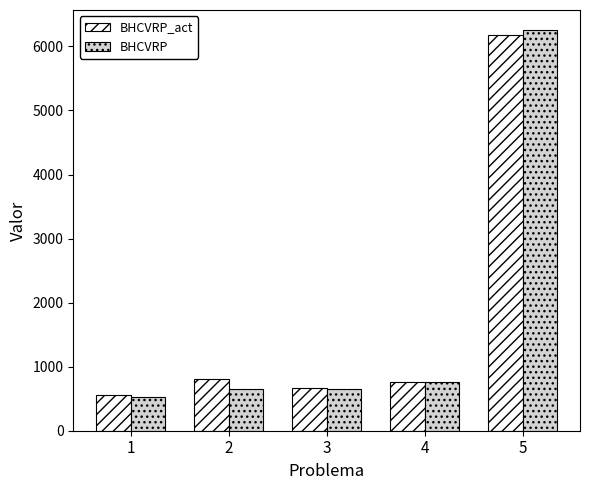

Which category has the highest value across all series?

5